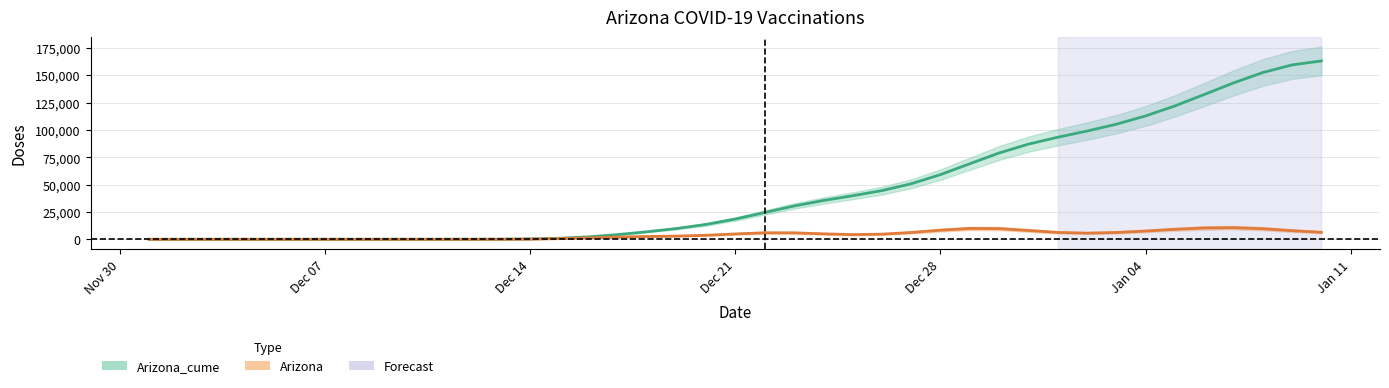

What is the difference between the values at 2020-12-13 and 2020-12-15?

829.1